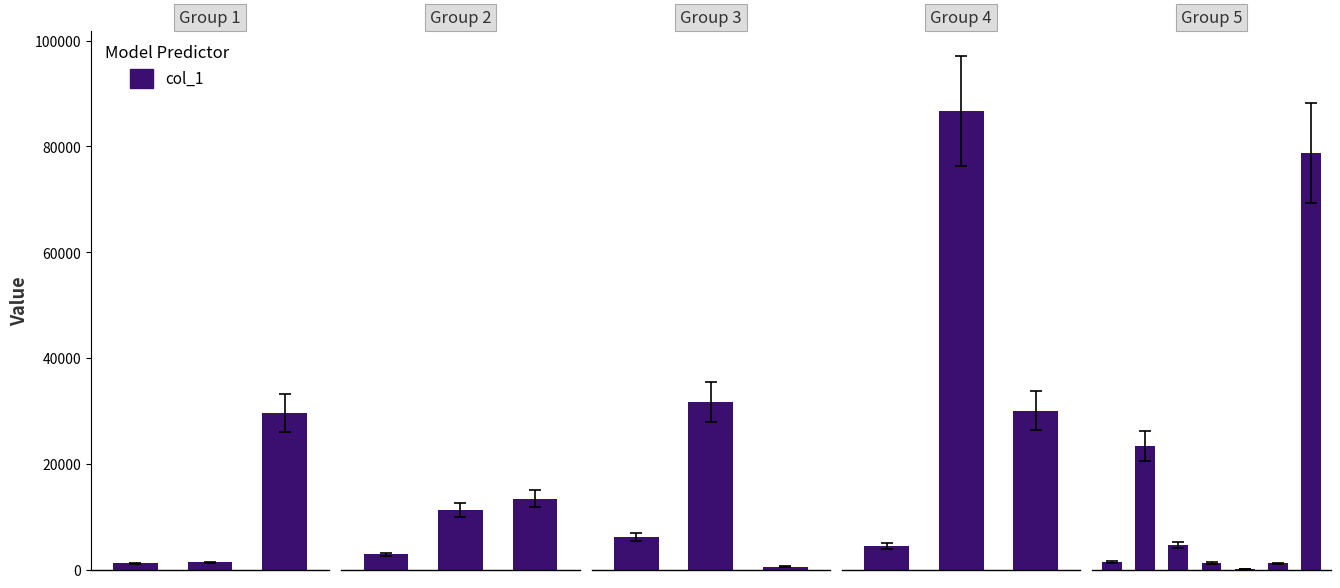

What is the smallest value displayed?

139